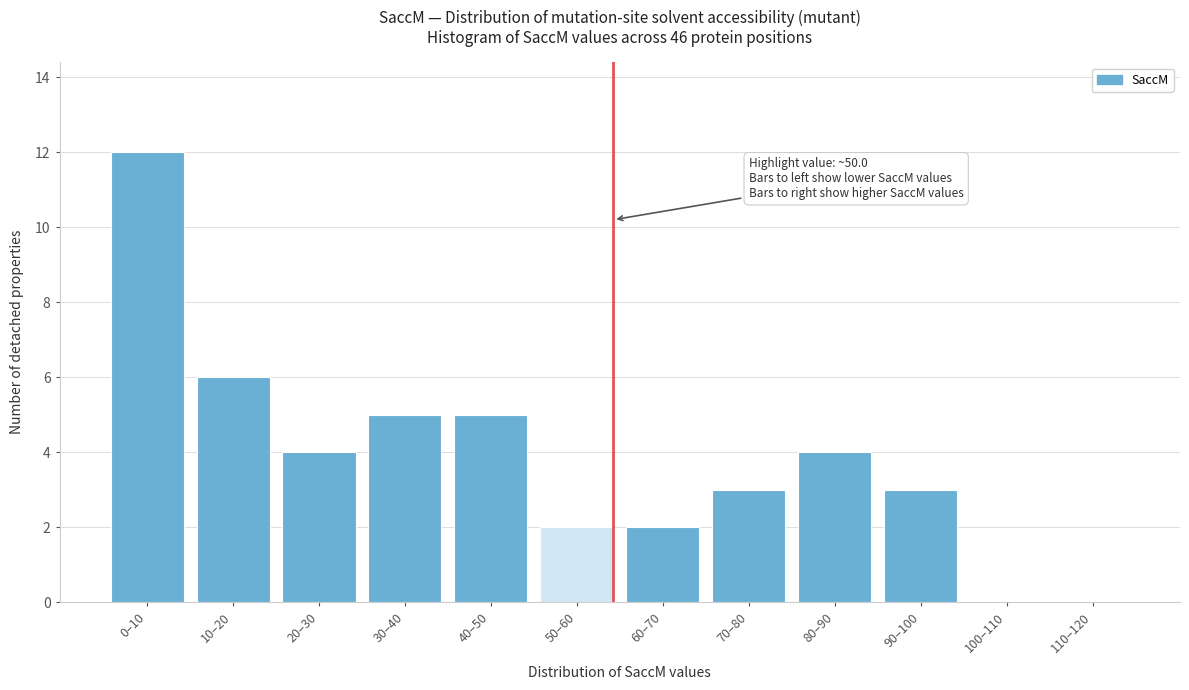

Reading left to right, transcribe all the data shown in this chart.

0–10=12	10–20=6	20–30=4	30–40=5	40–50=5	50–60=2	60–70=2	70–80=3	80–90=4	90–100=3	100–110=0	110–120=0